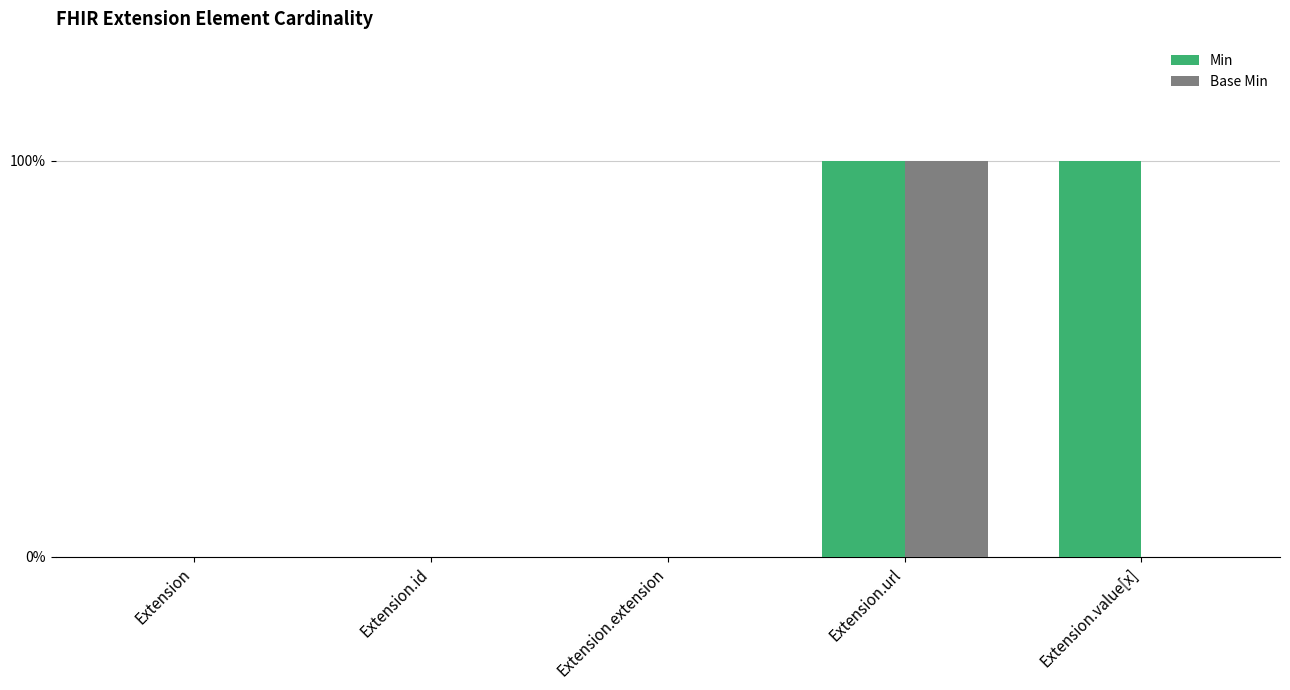

Does the chart contain stacked bars?

No